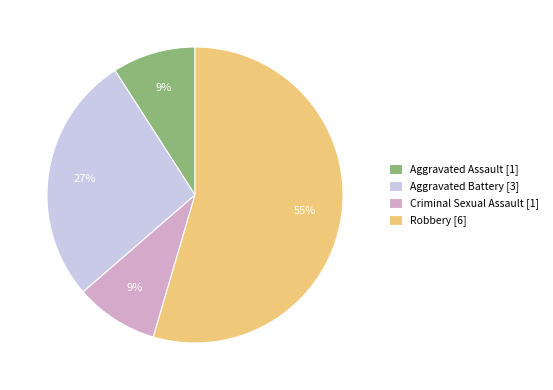

To the nearest percent, what is the average slice percentage?

25%